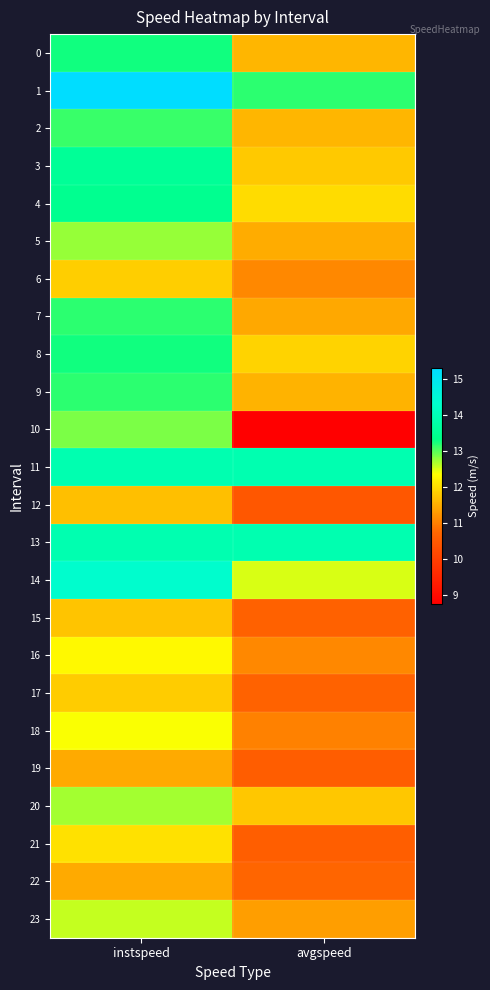

Which series has the widest spread of values?

10